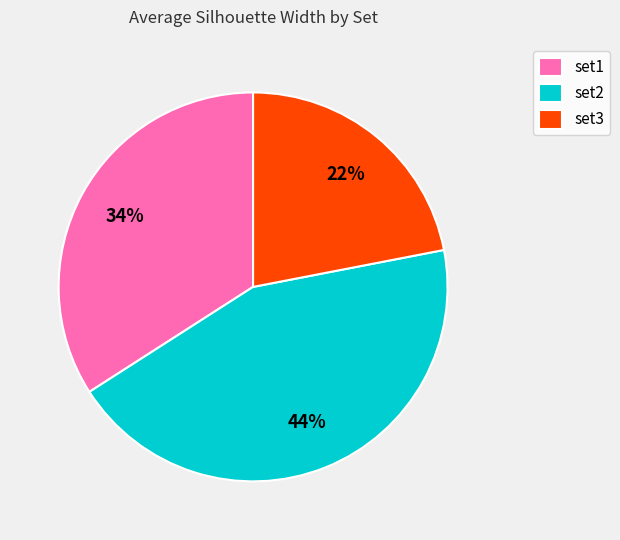

Do set2 and set1 together represent more than half of the pie?

Yes